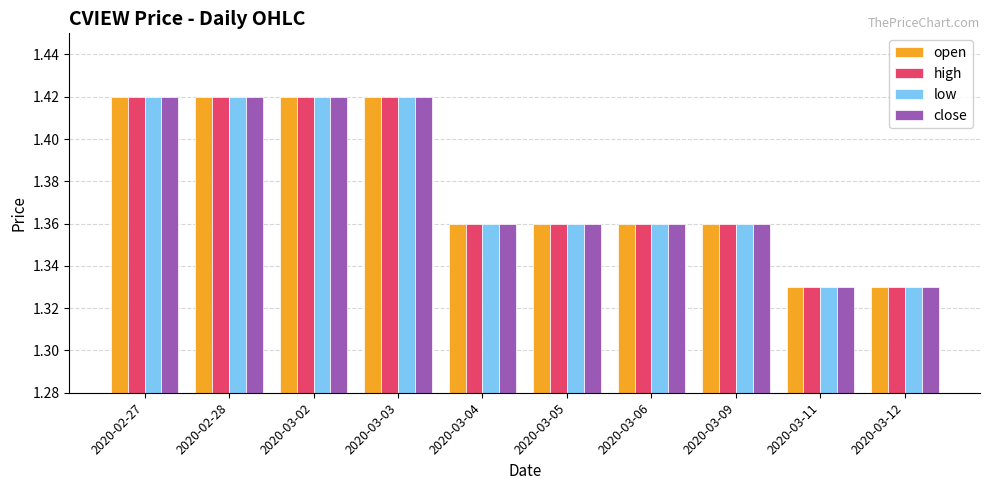

What is the total value across all series at 2020-02-28?

5.7